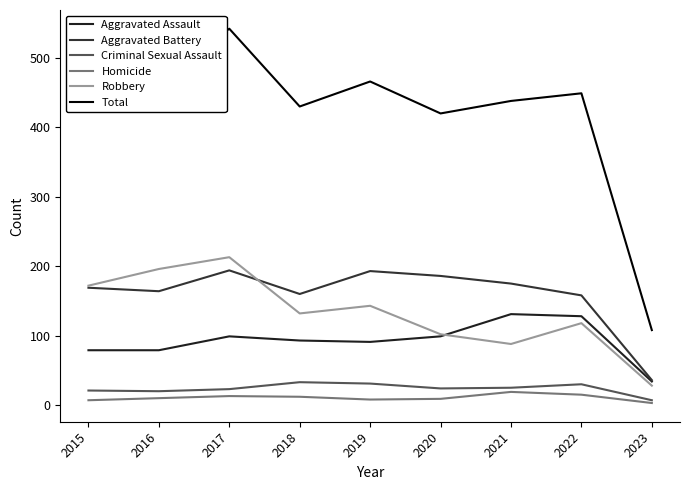

The Homicide series shows 33 at 2021. True or false?

False